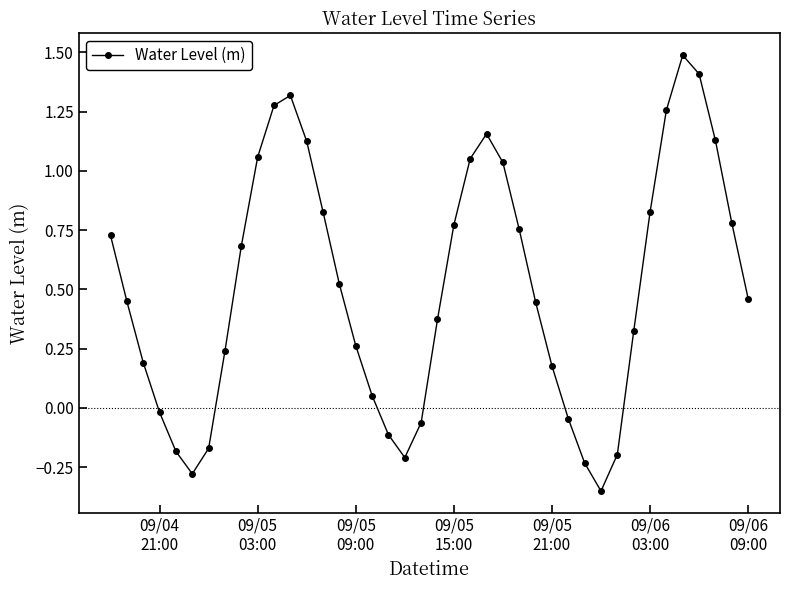

How many points are lower than both their immediate neighbors (excluding endpoints)?

3